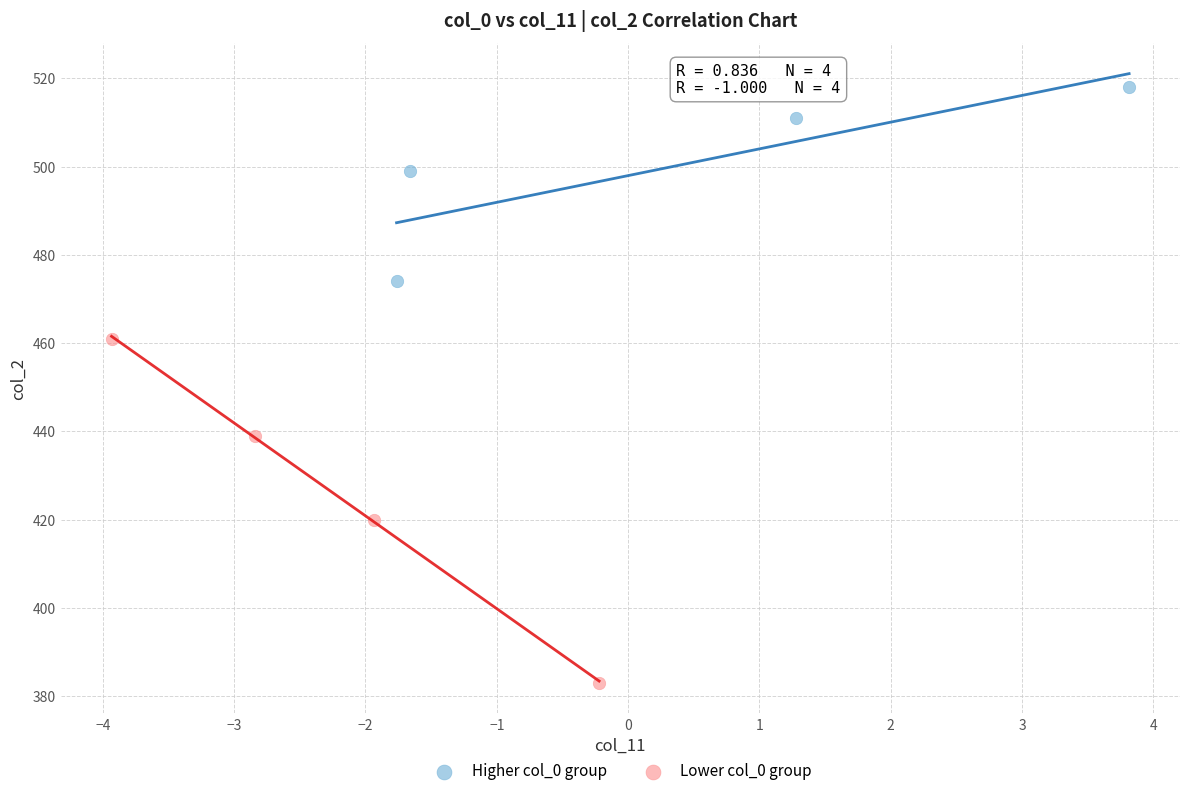

Which series has the largest Y range (max minus min)?

Lower col_0 group